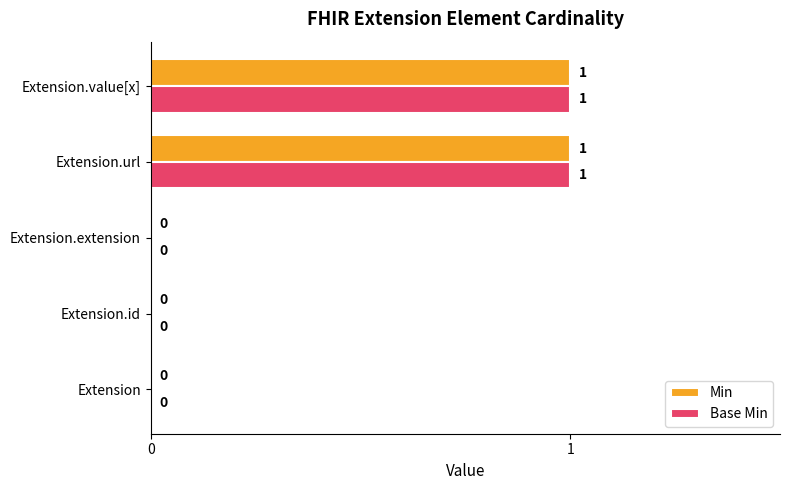

True or false: Base Min has a value of 2 at Extension.value[x].

False